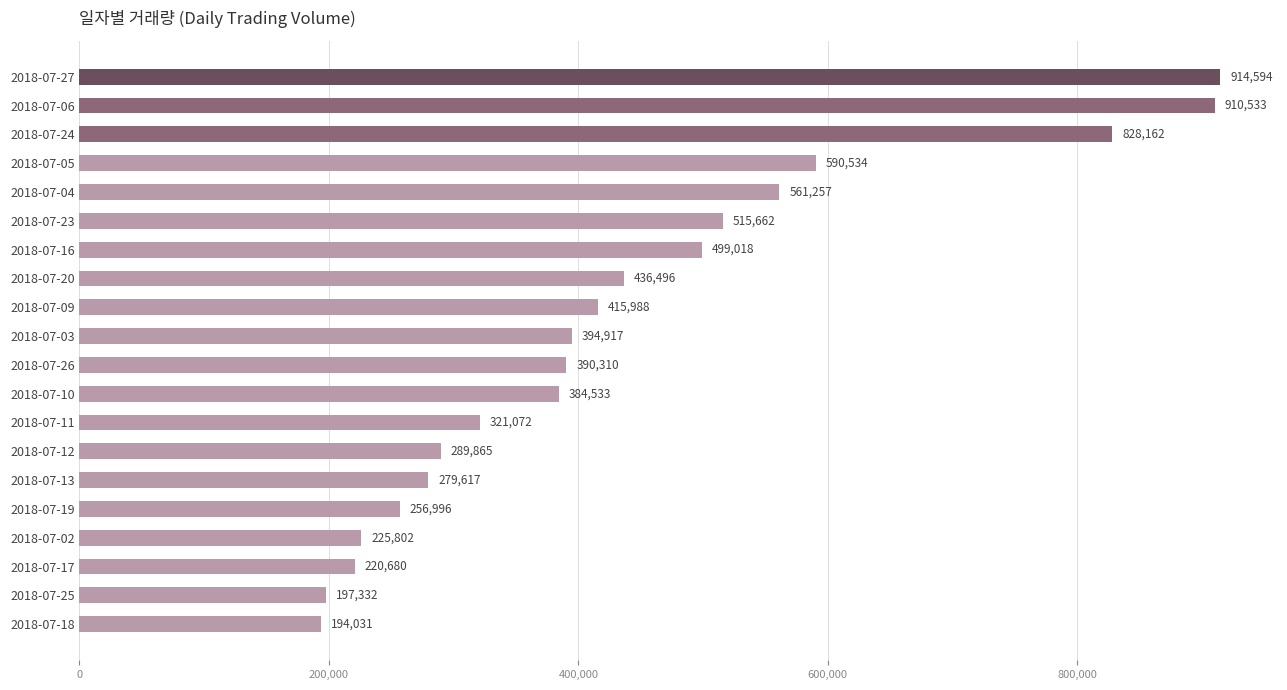

What is the difference between the maximum and minimum values?

720563